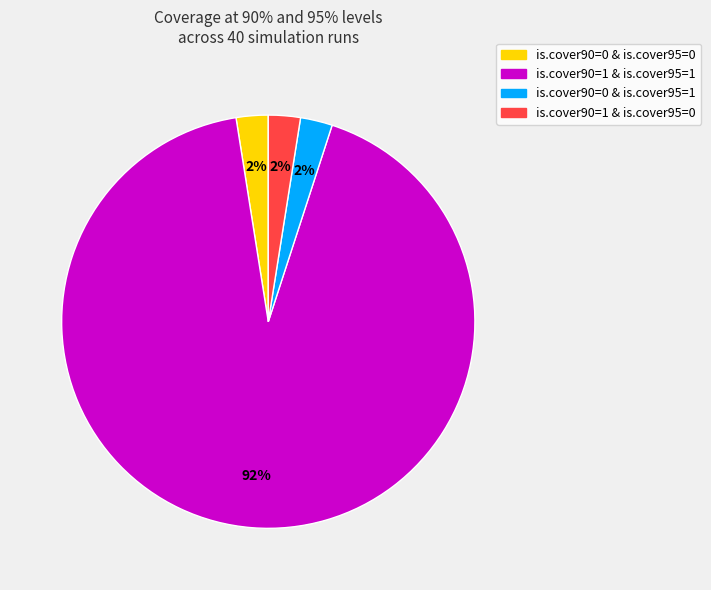

Is it true that is.cover90=1 & is.cover95=1 is 99% of the pie?

False